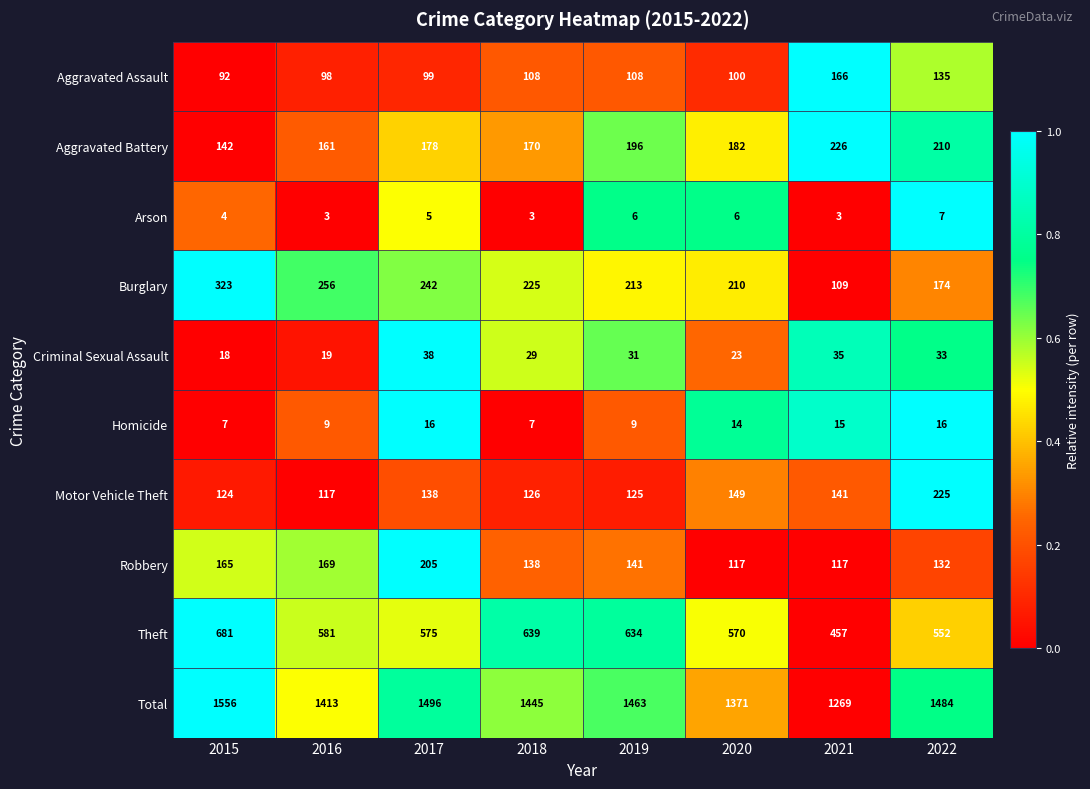

What is the total value across all series at 2021?

2538